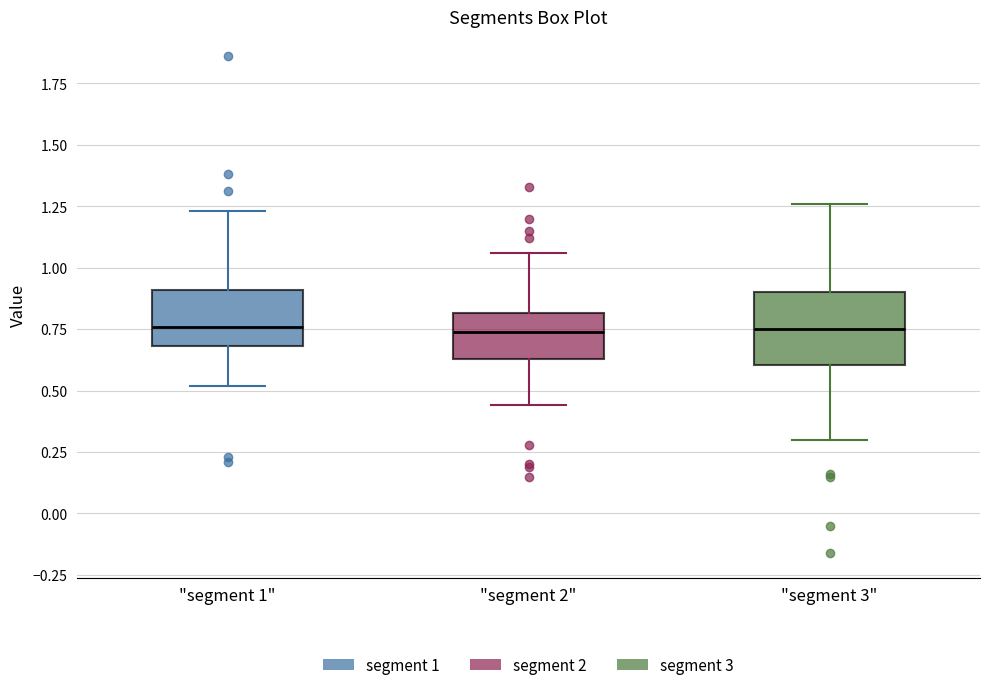

Comparing the boxes themselves (not the whiskers), which one is the tallest?

"segment 3"